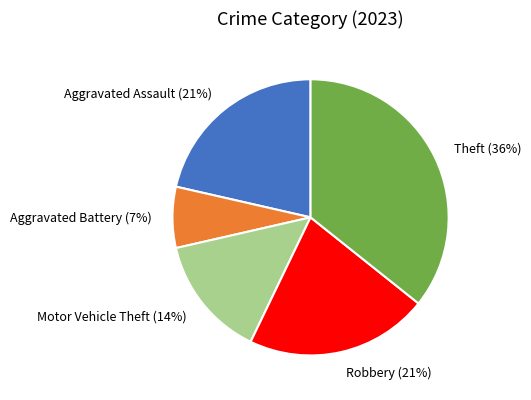

Approximately how many times larger is the value at Aggravated Assault compared to Theft?

0.6